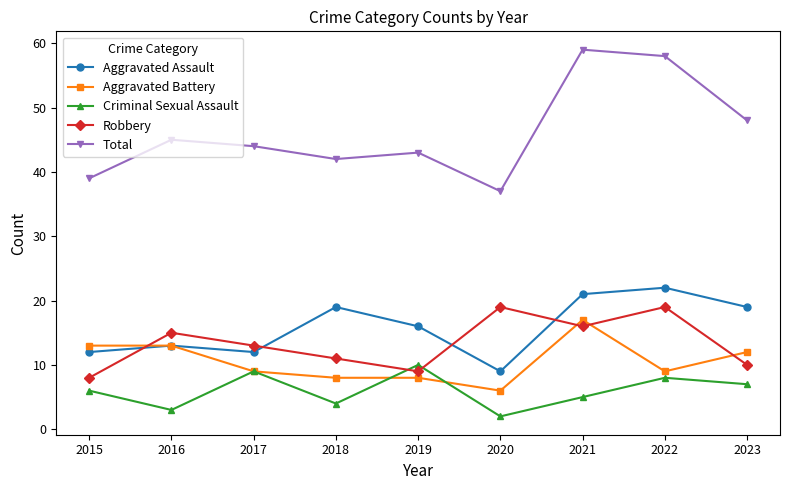

Count the number of data series in this chart.

5